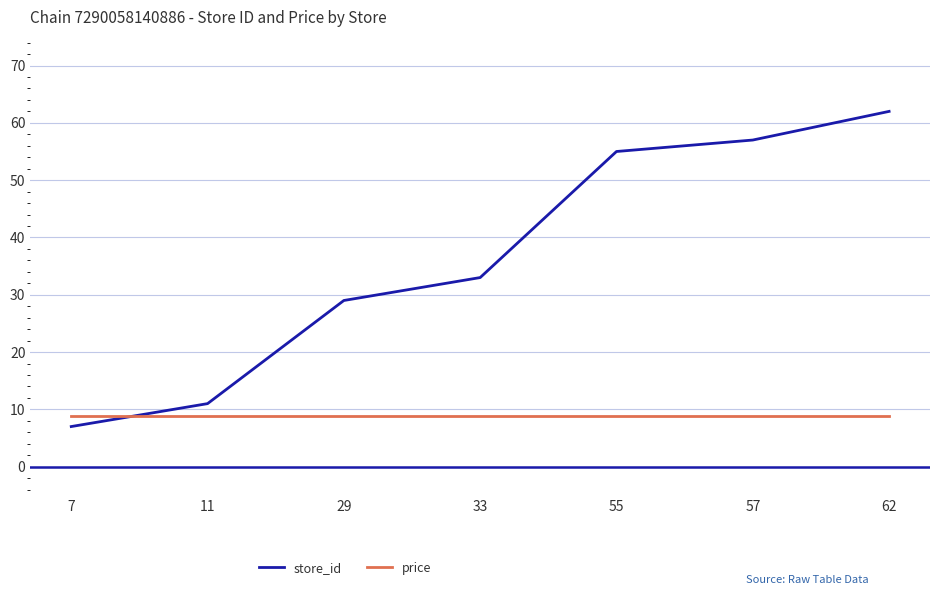

Which series has the largest range (max minus min)?

store_id